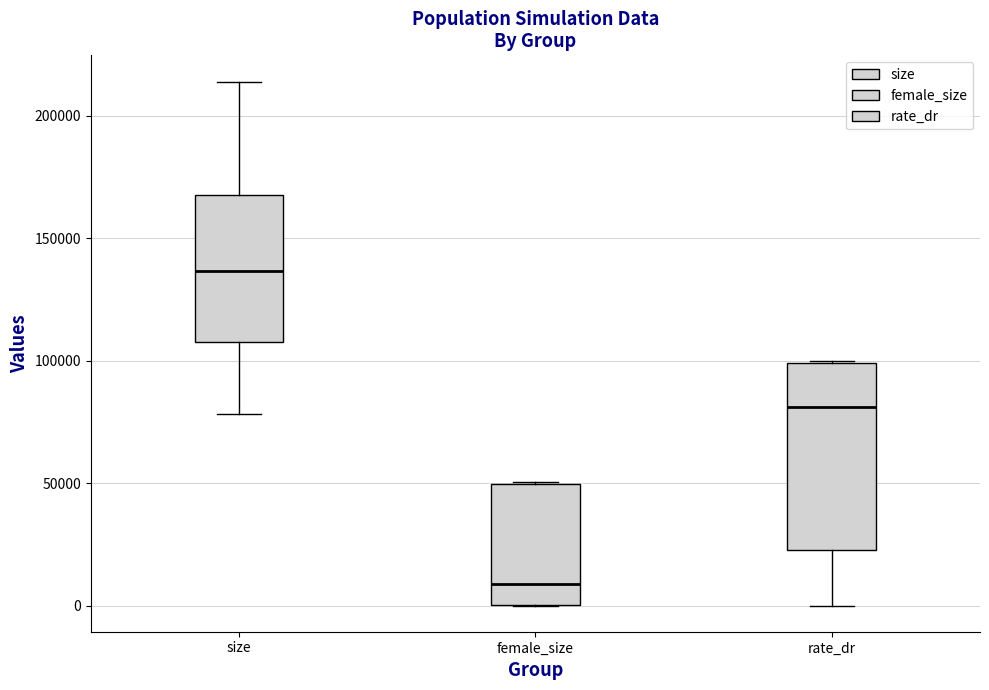

Reading left to right, read every box against the y-axis: the position of its median line, the range the box covers, and the ends of its whiskers. The values are not printed on the chart, so give them approximately, as read against the axis.

size: median 135000, box 105000 to 165000, whiskers 80000 to 215000
female_size: median 10000, box 0 to 50000, whiskers 0 to 50000
rate_dr: median 80000, box 25000 to 100000, whiskers 0 to 100000